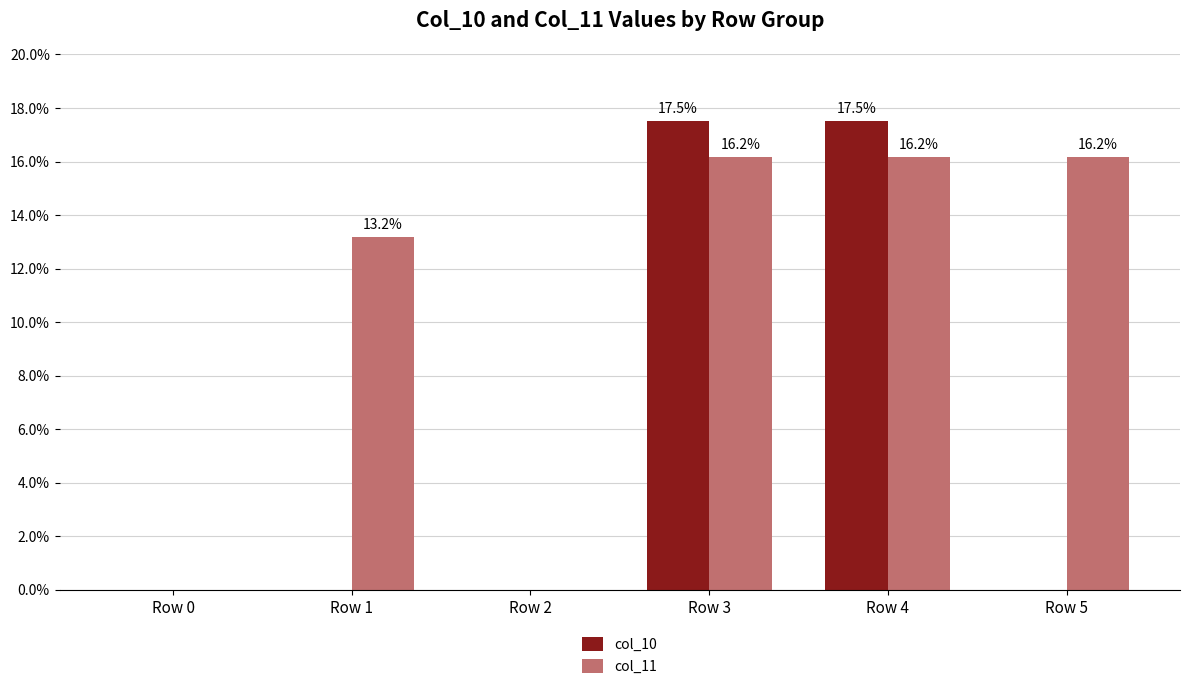

What is the highest value of the col_11 series?

16.2